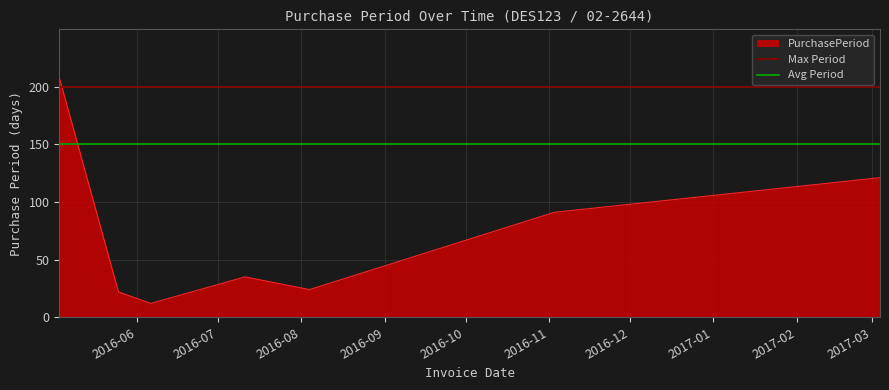

What is the sum of all Avg Period values?

300